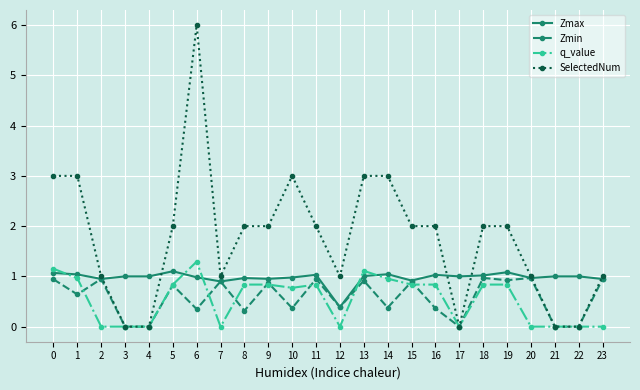

At which label is Zmax closest to 0?

12